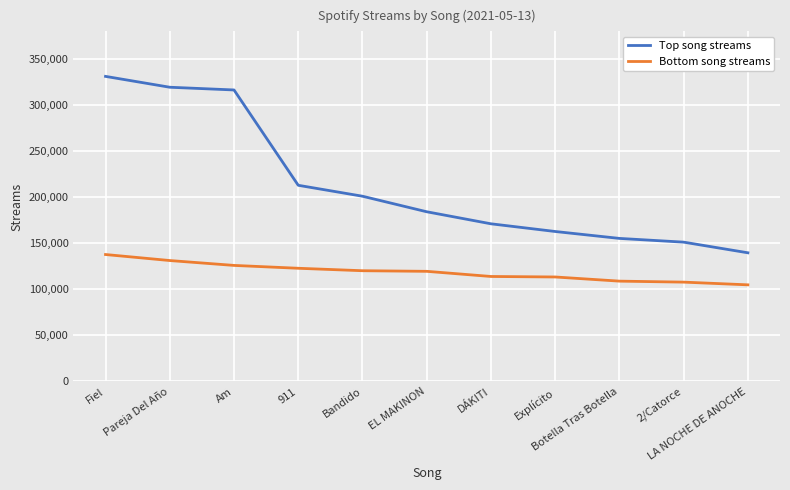

Is it true that Top song streams equals 287678 at EL MAKINON?

False